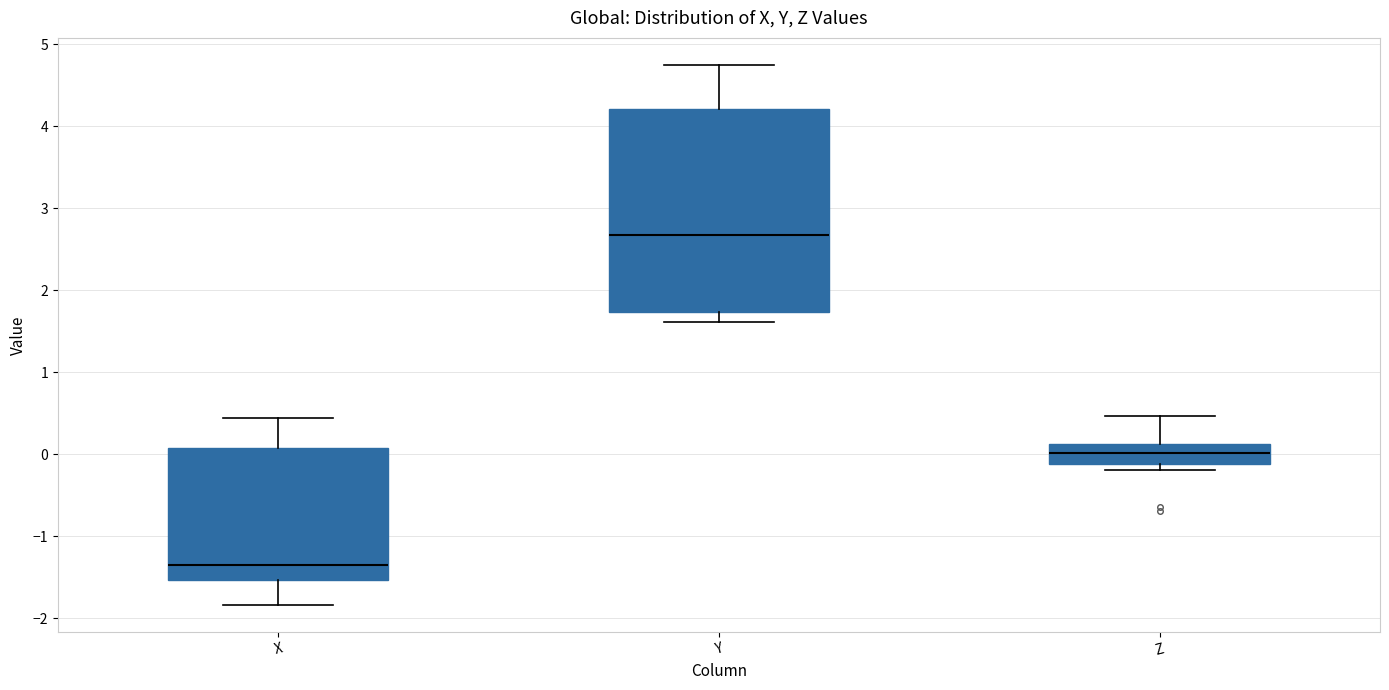

Which box is the tallest, from its lower edge to its upper edge?

Y